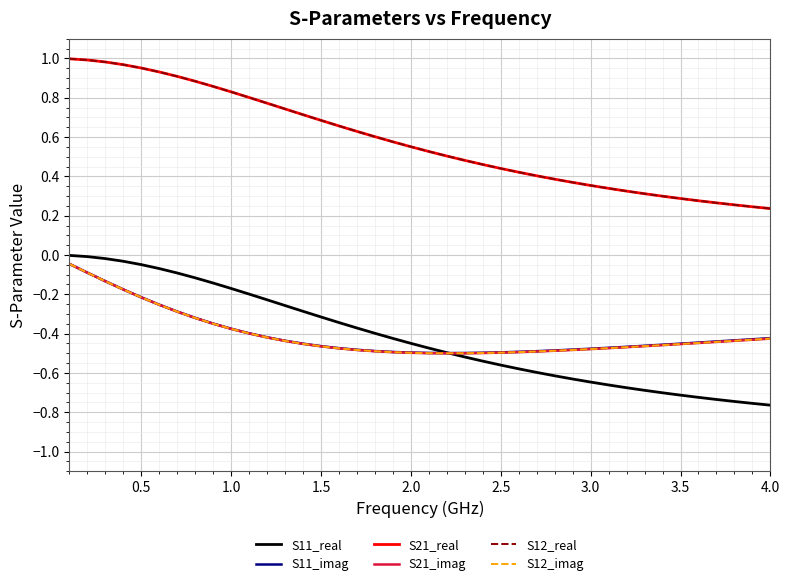

What is the label of the 8th point from the right?

32